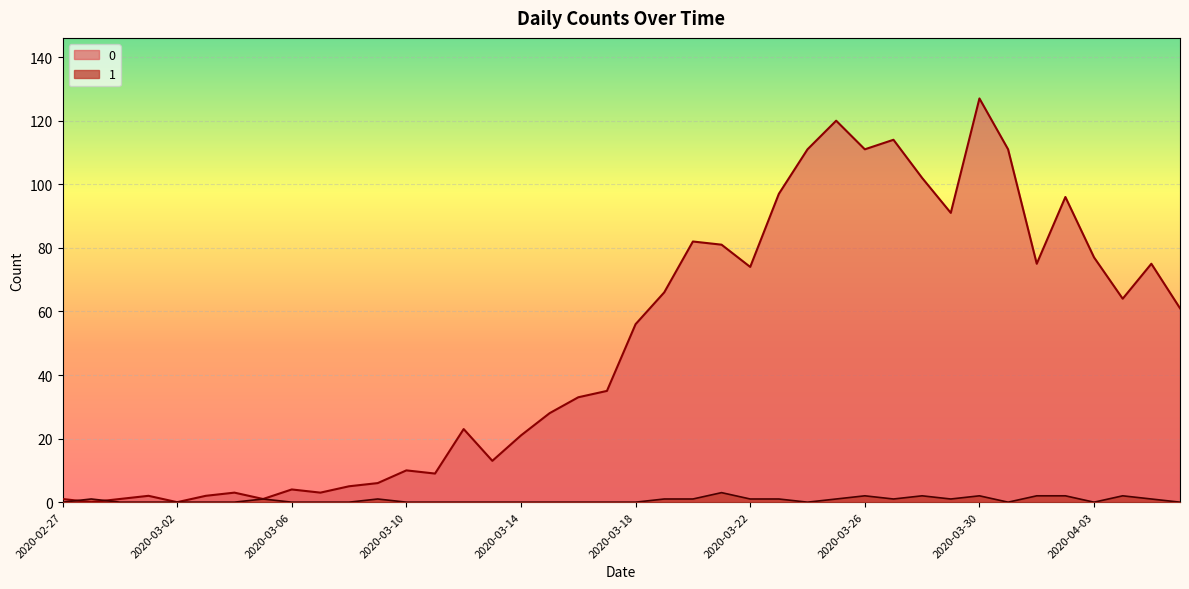

Which category has the highest value in the 1 series?

2020-03-21